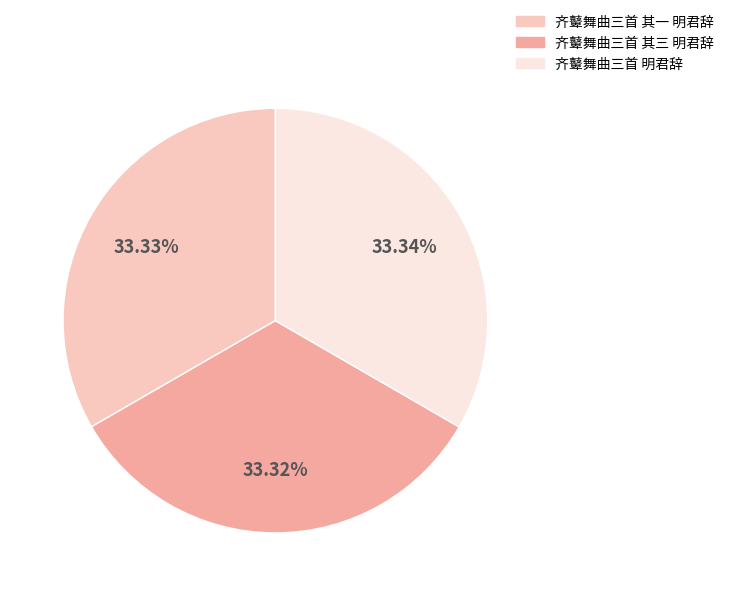

Does any single category account for the majority?

No